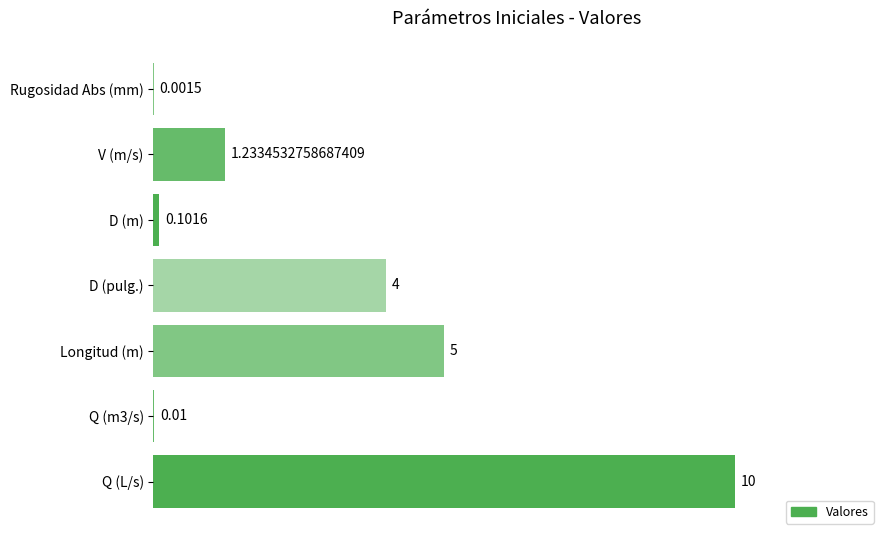

Which label corresponds to the largest value in the chart?

Q (L/s)